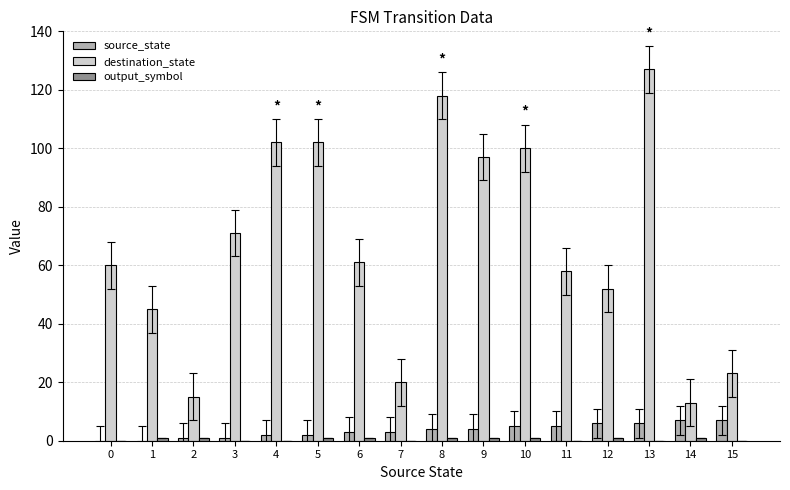

How many distinct data groups are displayed?

3